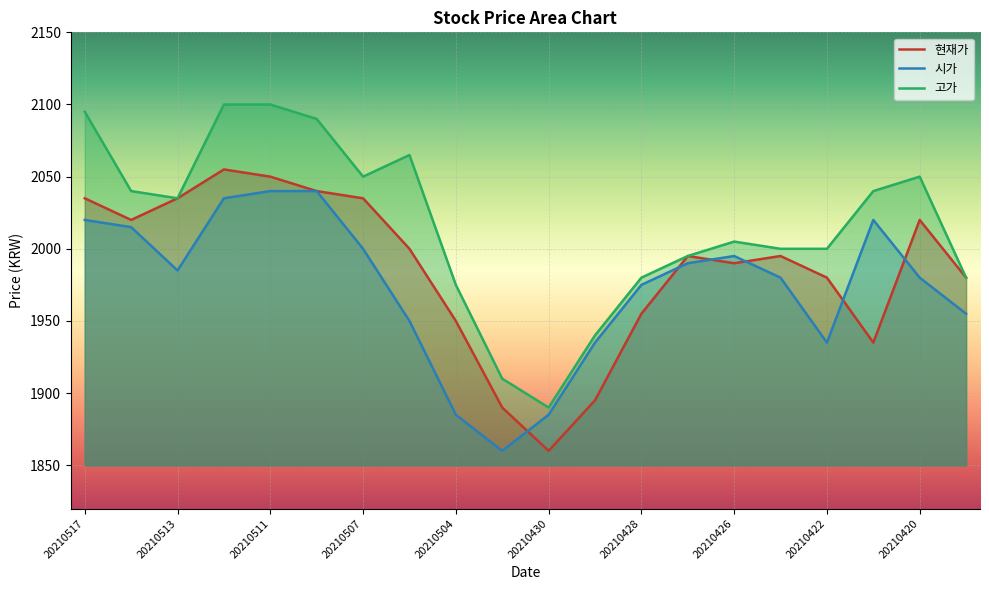

What is the difference between the maximum and second lowest values in the 현재가 series?

165